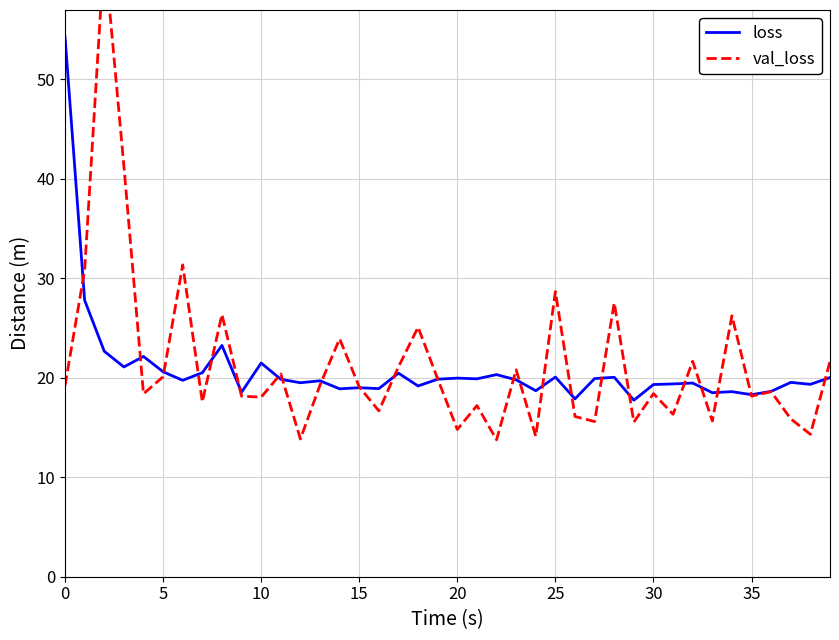

Is it true that val_loss equals 31.4 at 9?

False